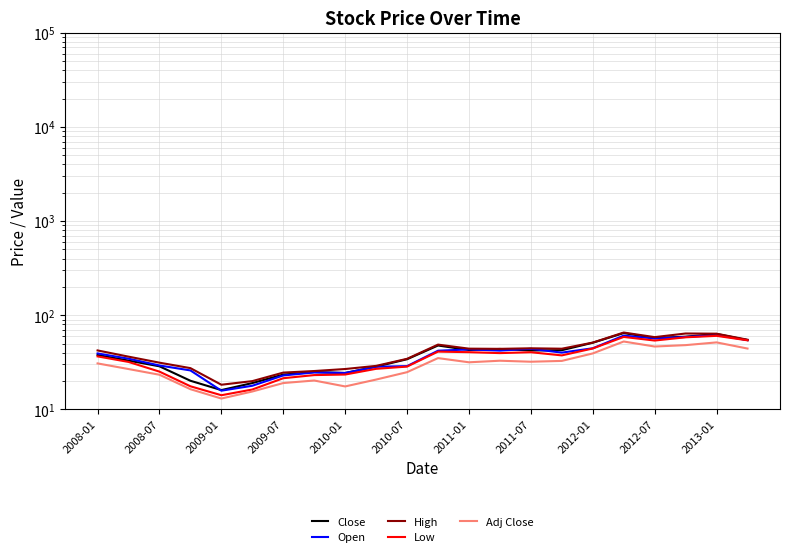

Does the chart have visible grid lines?

Yes